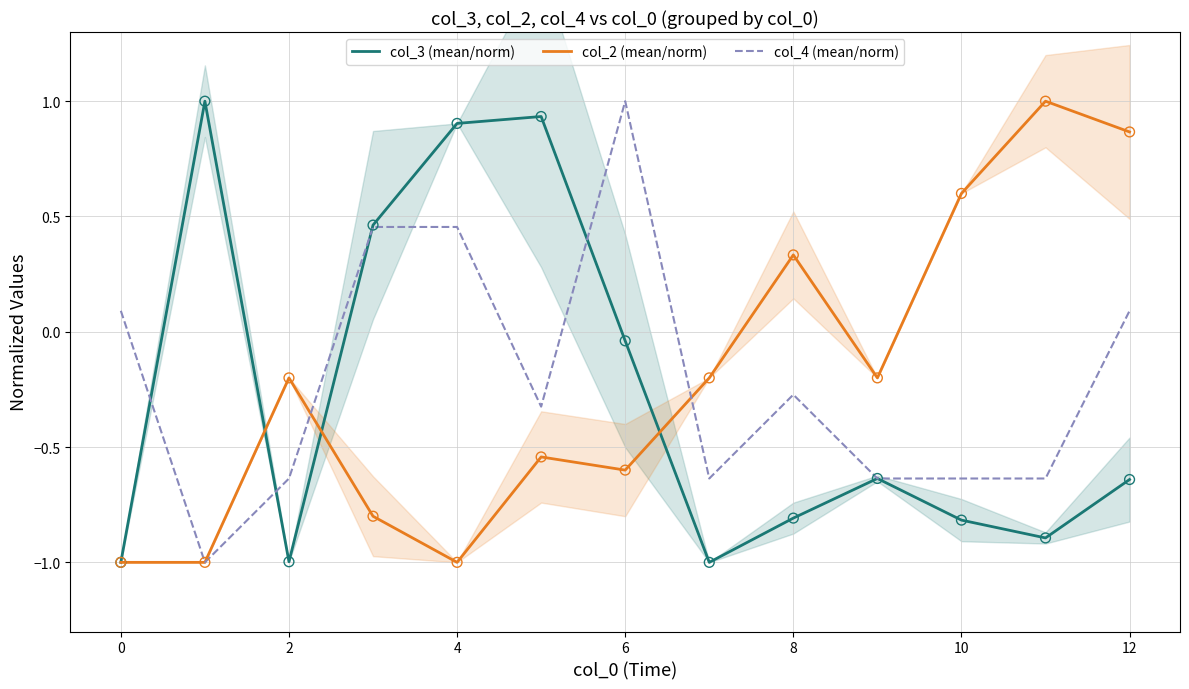

At how many categories does at least one series exceed 0?

10